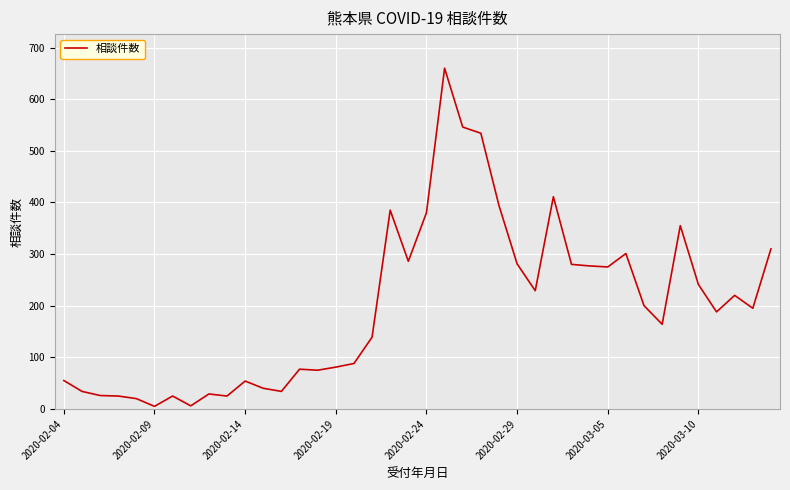

What is the maximum value shown in the chart?

660